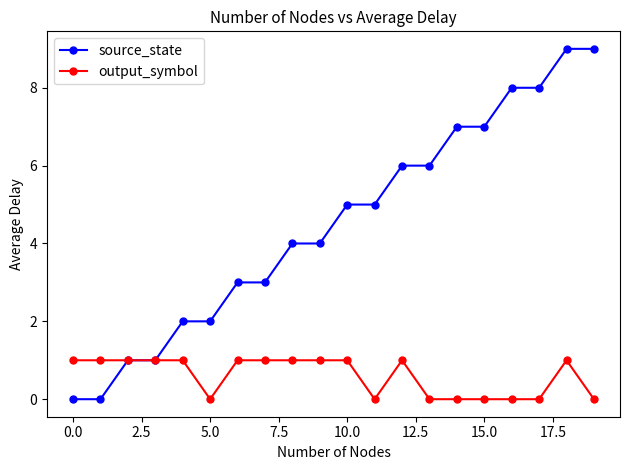

True or false: output_symbol has more than 0 interior local peaks.

True